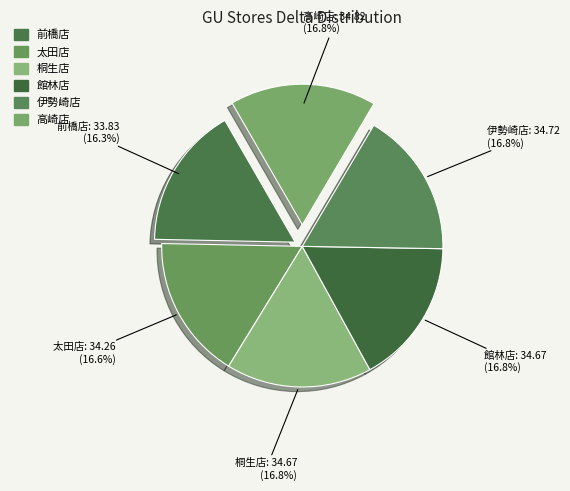

How many segments does this pie chart have?

6